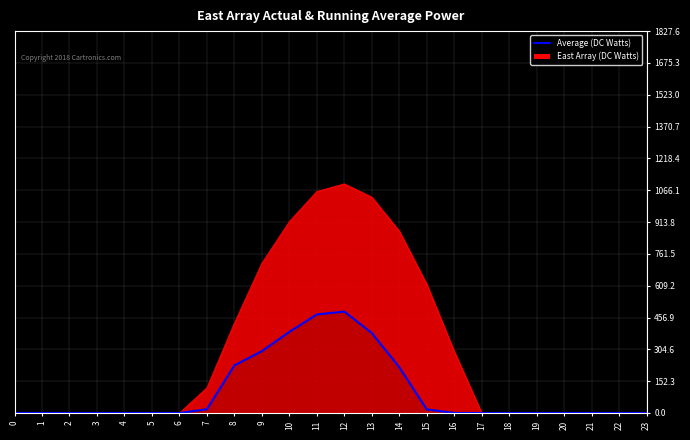

The chart shows a value of 0.0 at 3. True or false?

True